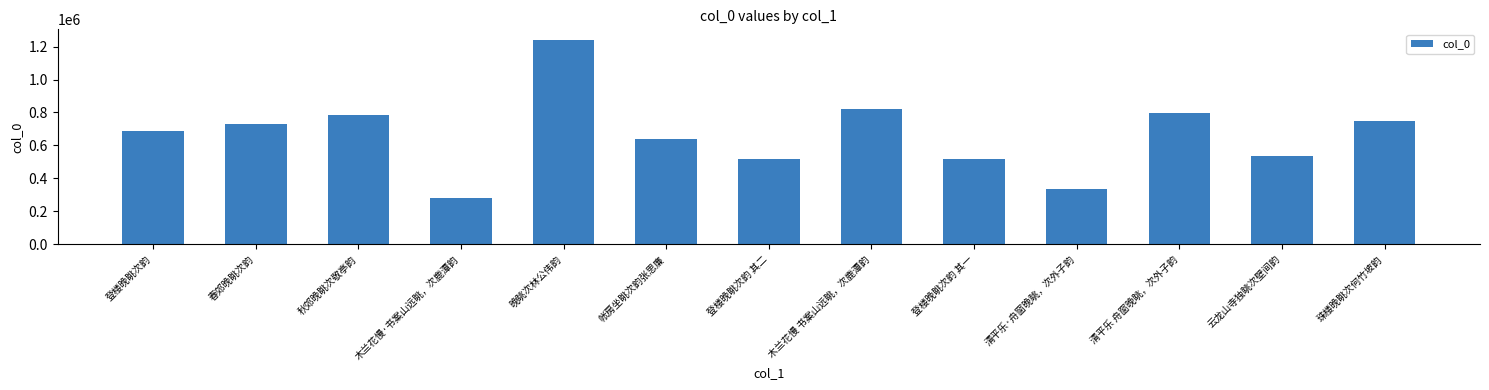

What position from the right is 云龙山寺独眺次壁间韵?

2